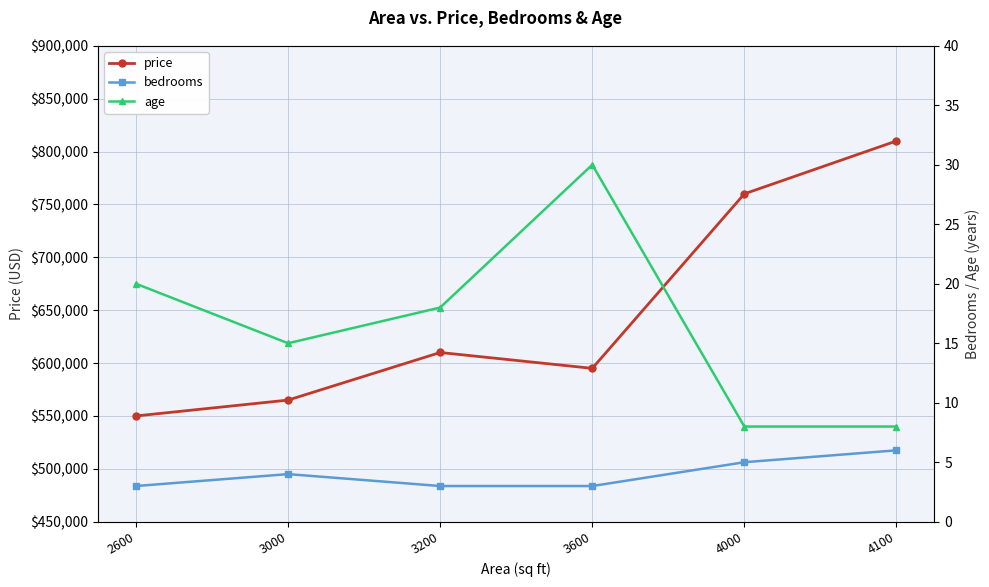

What is the value of the bedrooms point at the 5th from the left?

5